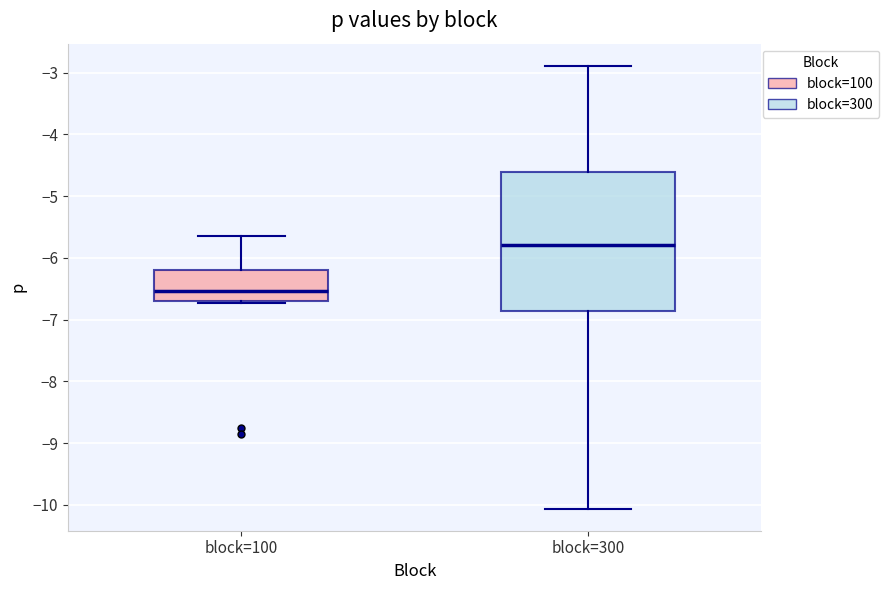

Comparing the boxes themselves (not the whiskers), which one is the tallest?

block=300